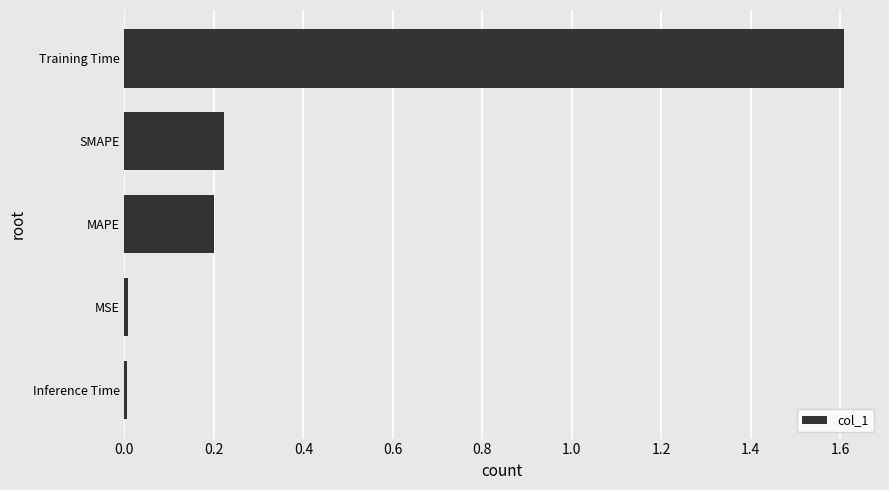

What is the sum of all values?

2.0